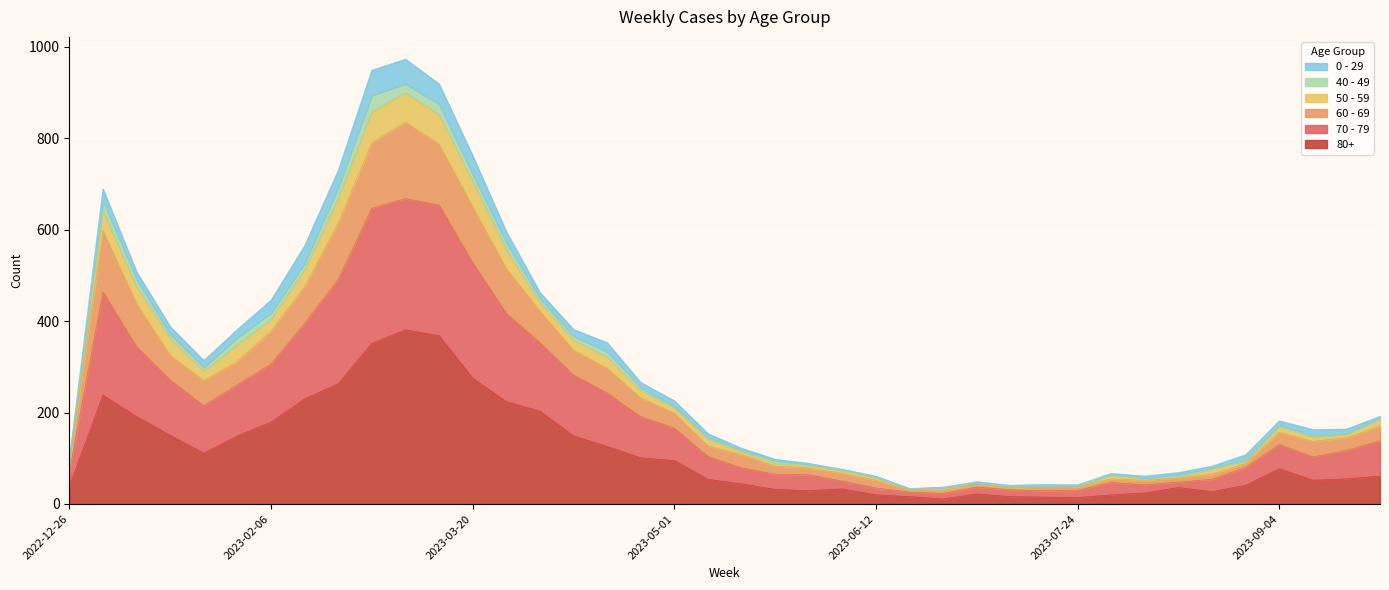

Does the chart display data point markers on the line(s)?

No